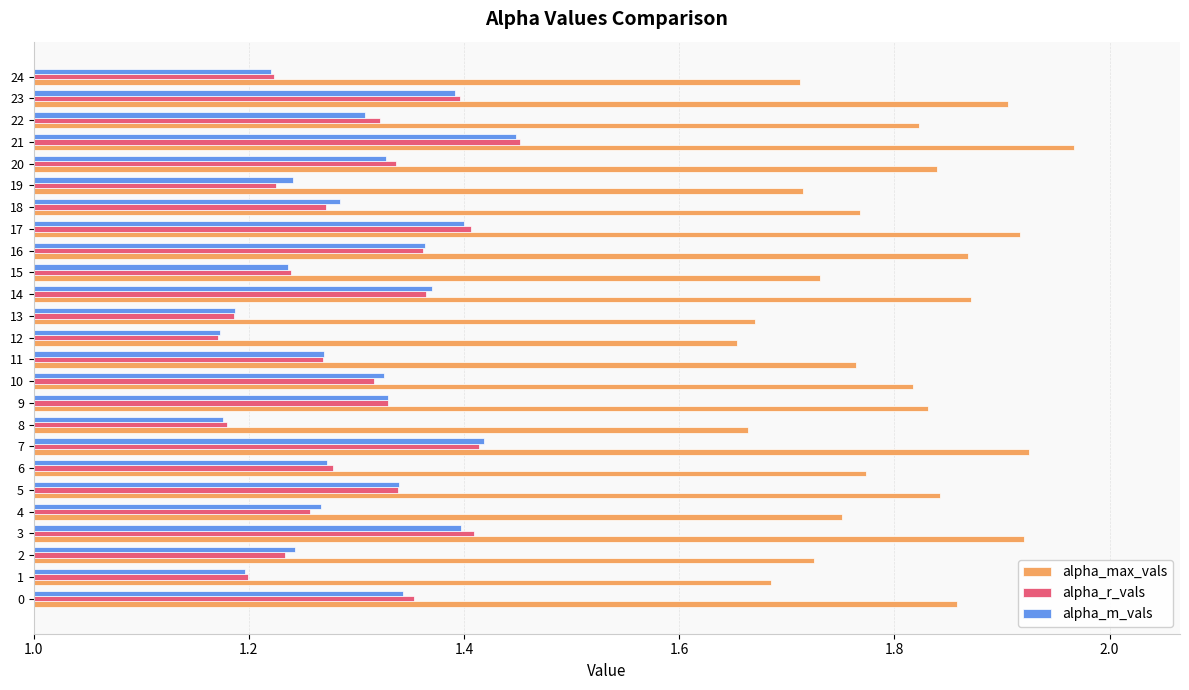

Which label corresponds to the largest value in the chart?

21